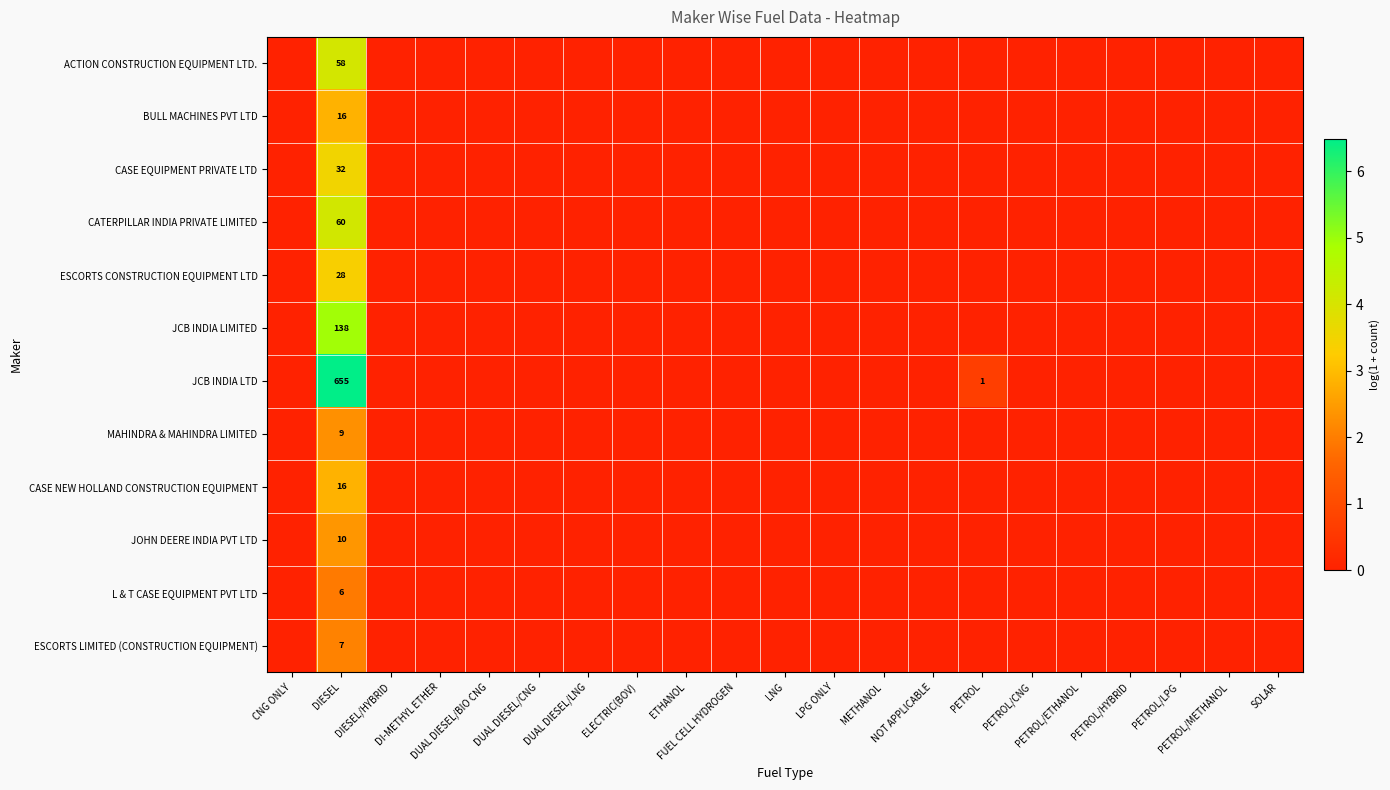

At which label does JCB INDIA LIMITED reach its minimum?

CNG ONLY